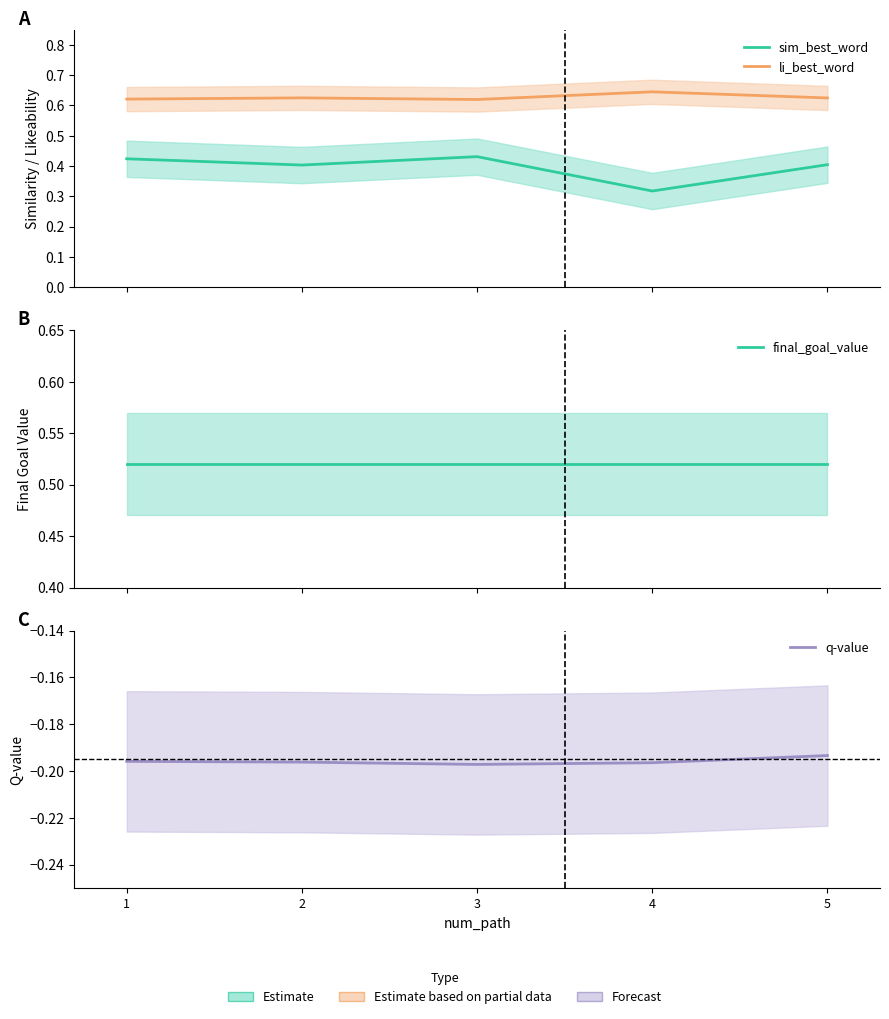

At how many categories does at least one series exceed 0?

5